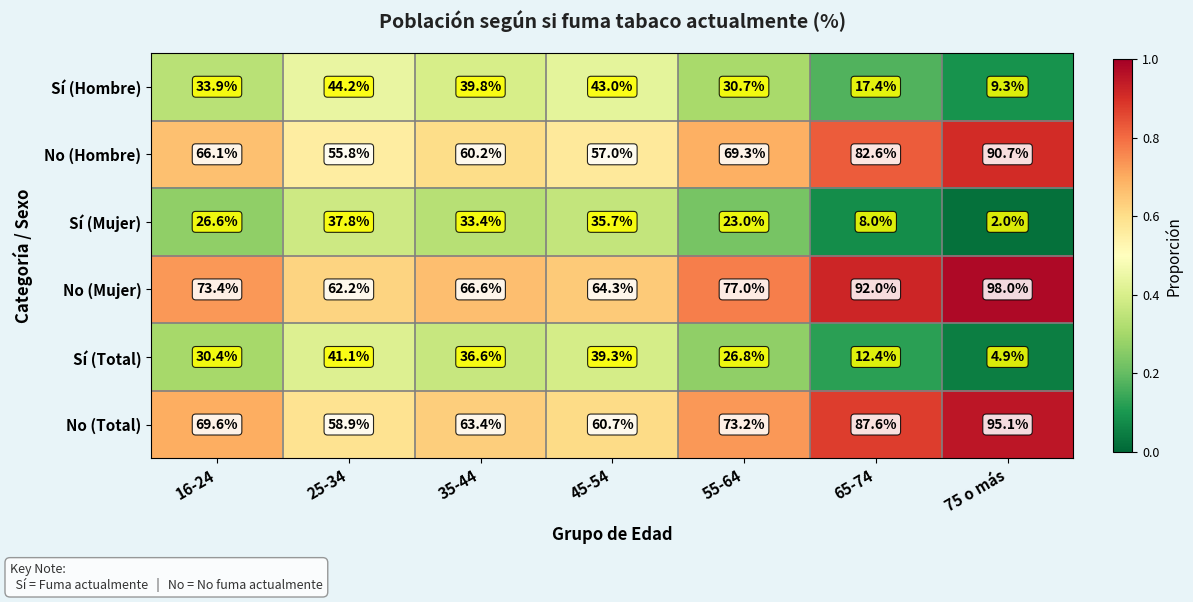

What is the difference between the highest and lowest values at 35-44?

33.2